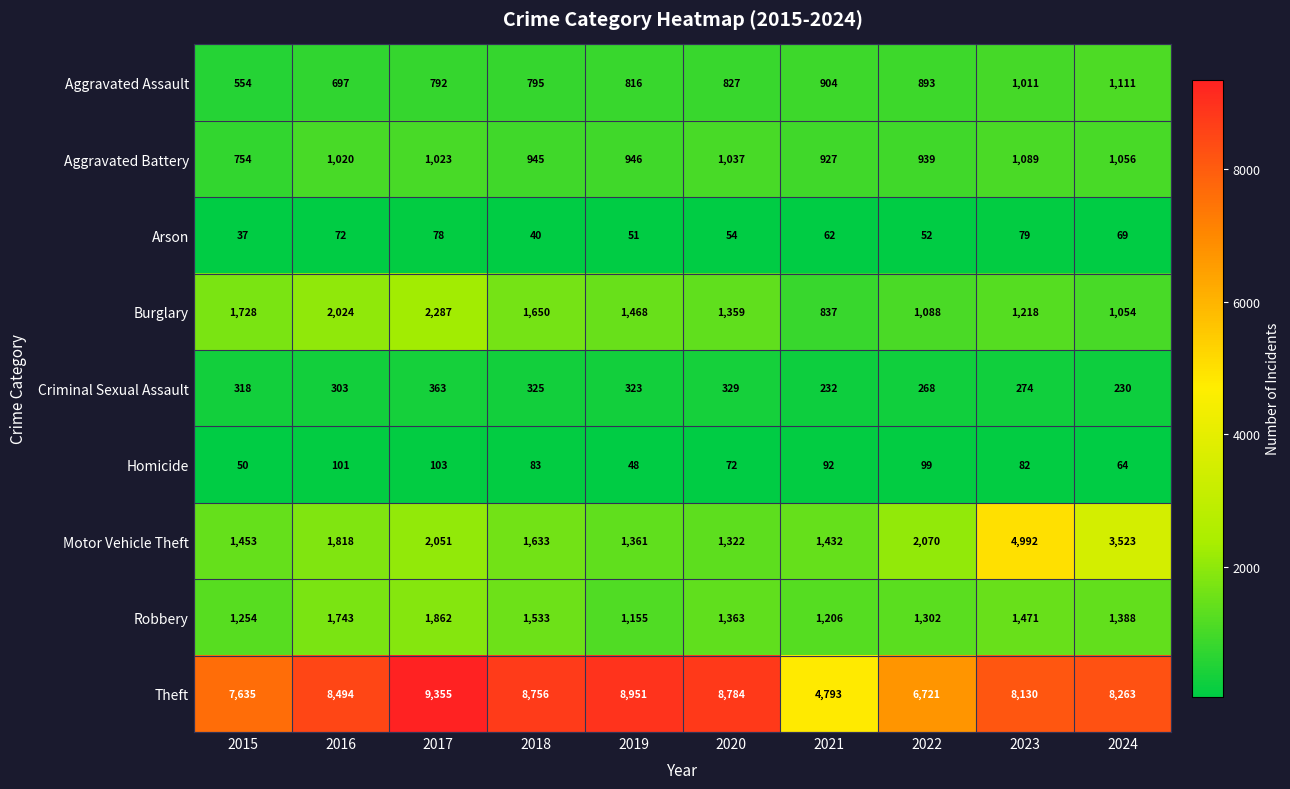

Which label corresponds to the largest value in the chart?

2017